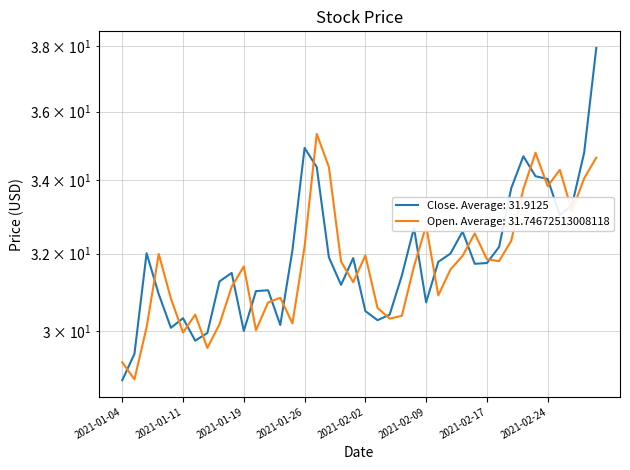

What is the label of the 5th point from the right?

2021-02-24